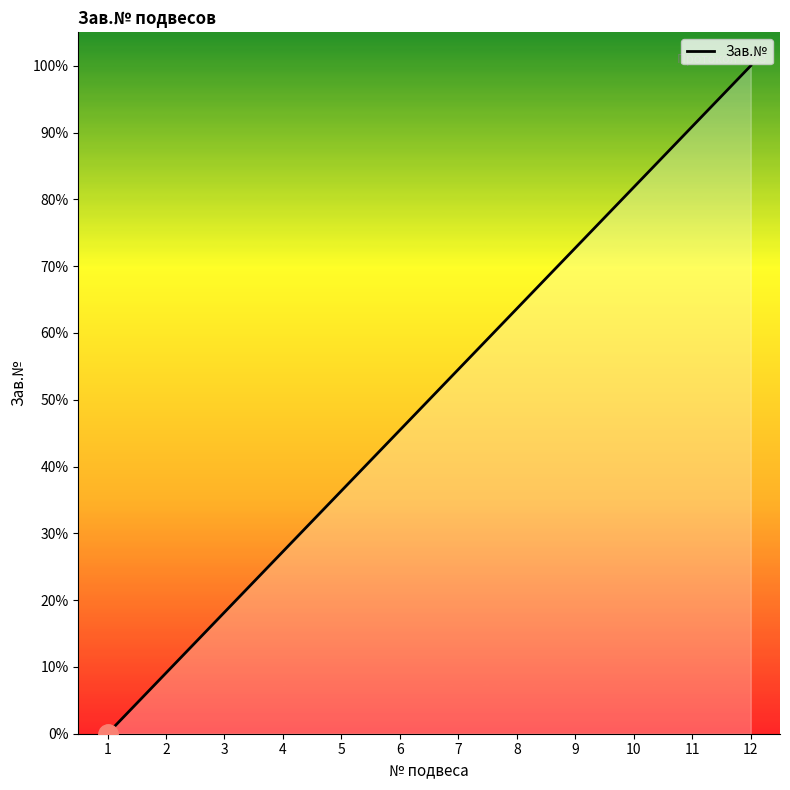

What is the difference between the values at 3 and 6?

27.3